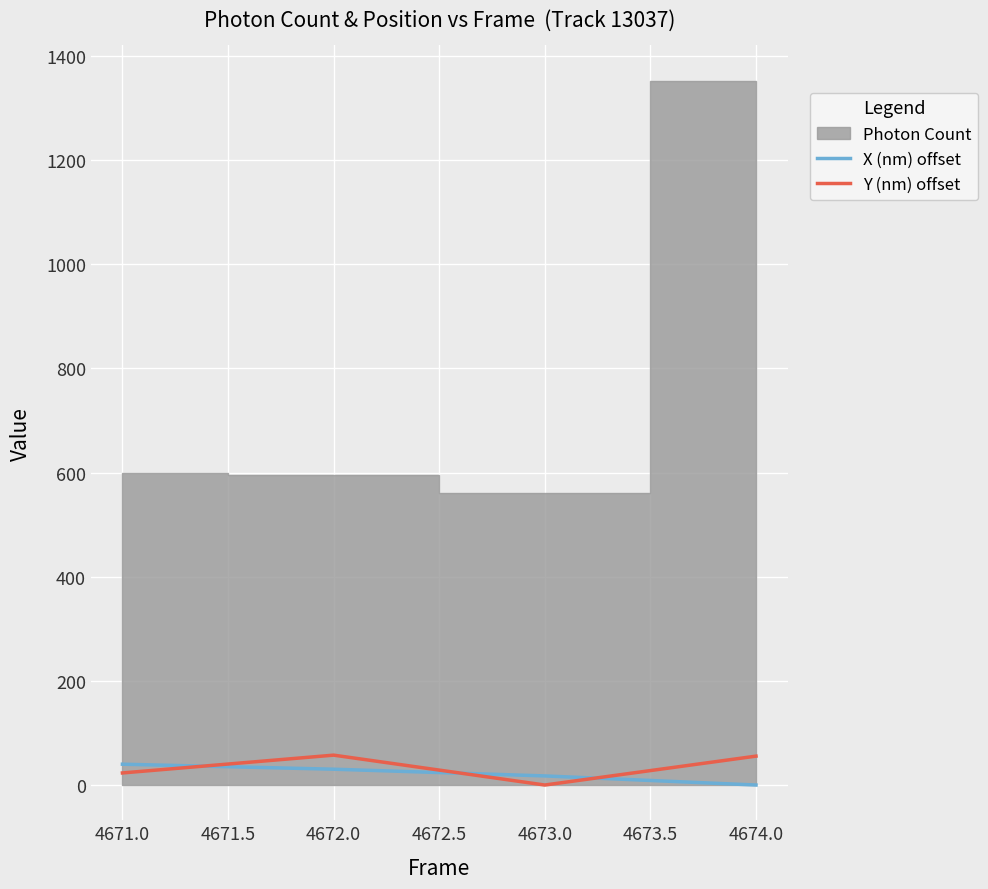

The value of X (nm) offset at 4671.0 is 40.0. True or false?

True